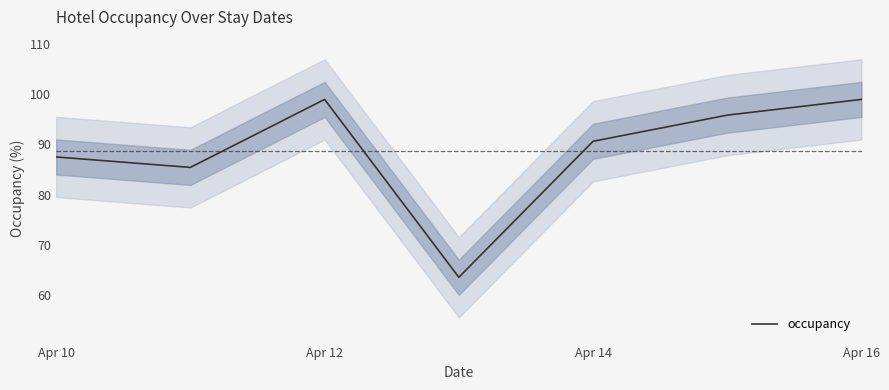

Reading right to left, transcribe all the data shown in this chart.

99.0	95.8	90.6	63.5	99.0	85.4	87.5